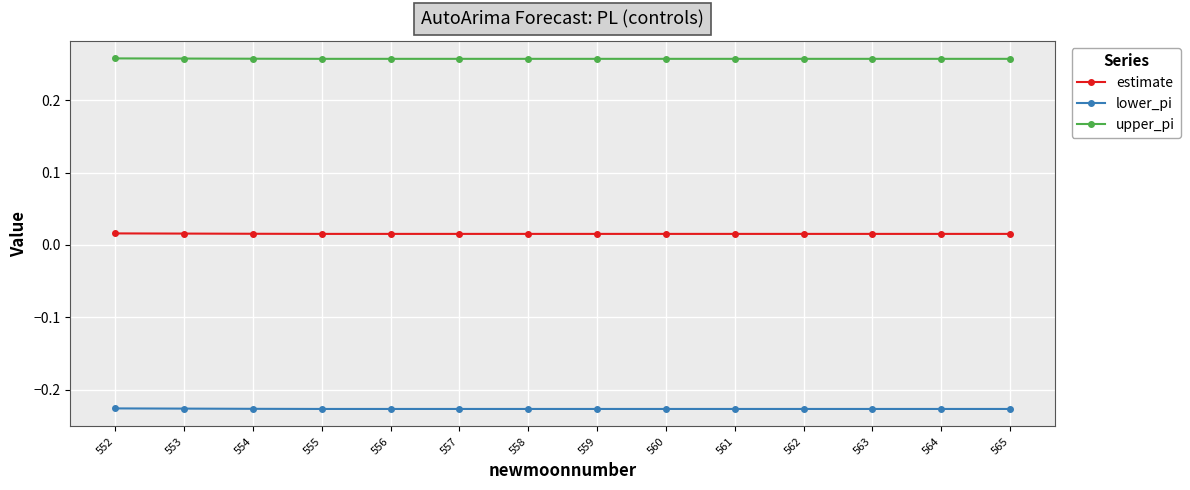

How many lines are shown in the chart?

3